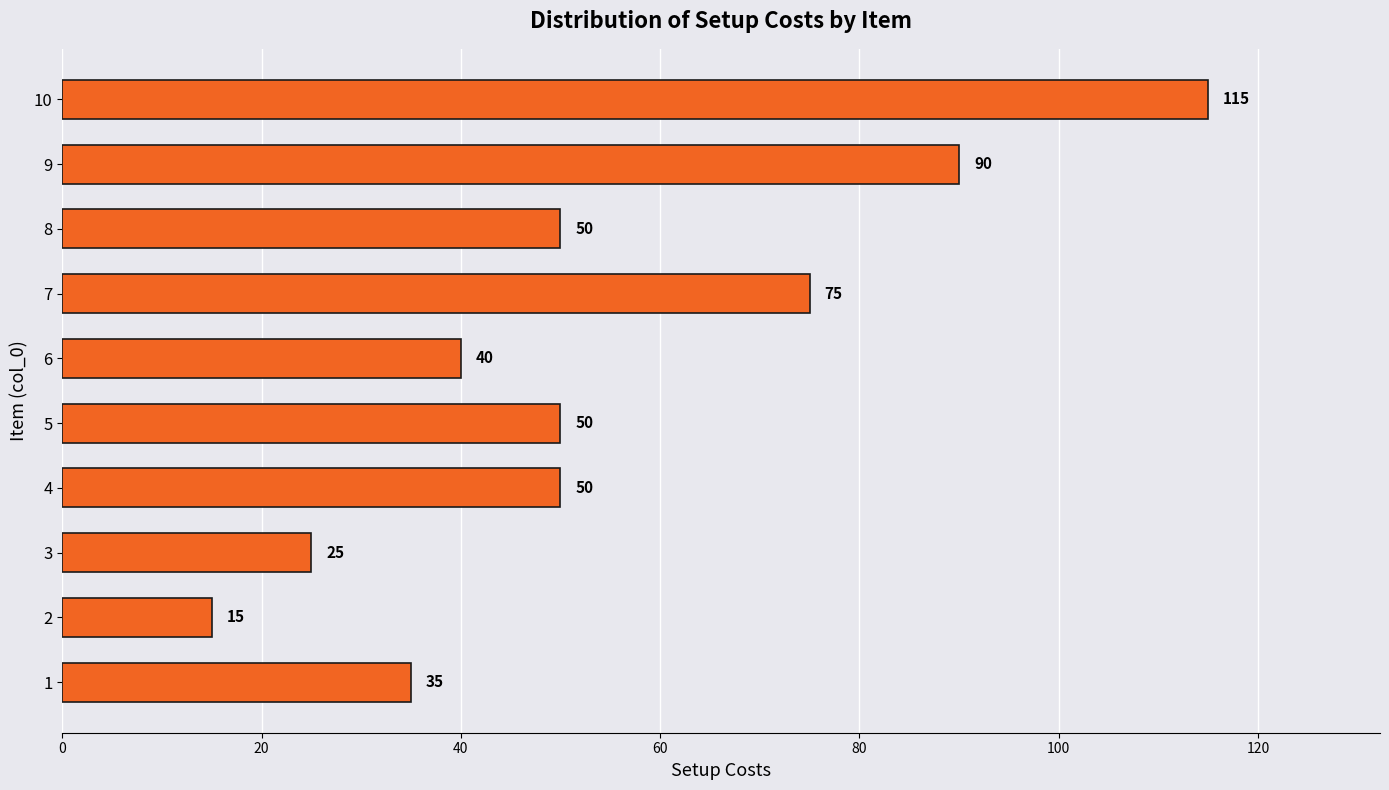

What is the maximum value shown in the chart?

115